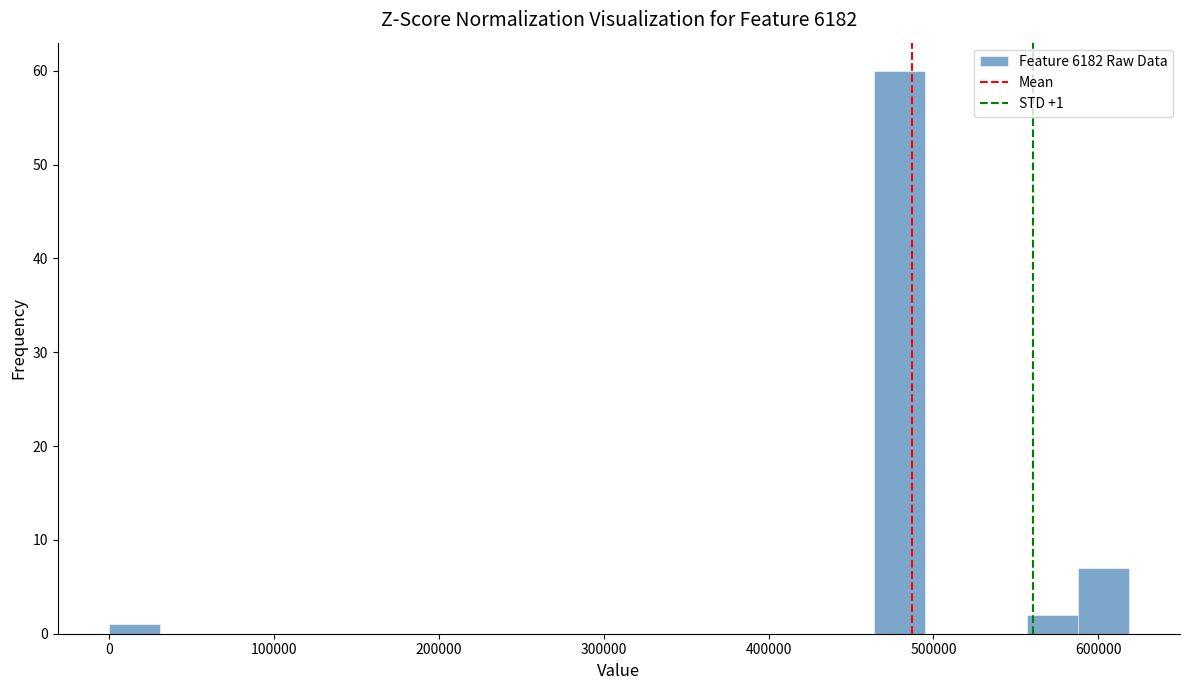

Around what value on the x-axis is the tallest bar? Give the approximate position of its centre, as read against the axis.

480000